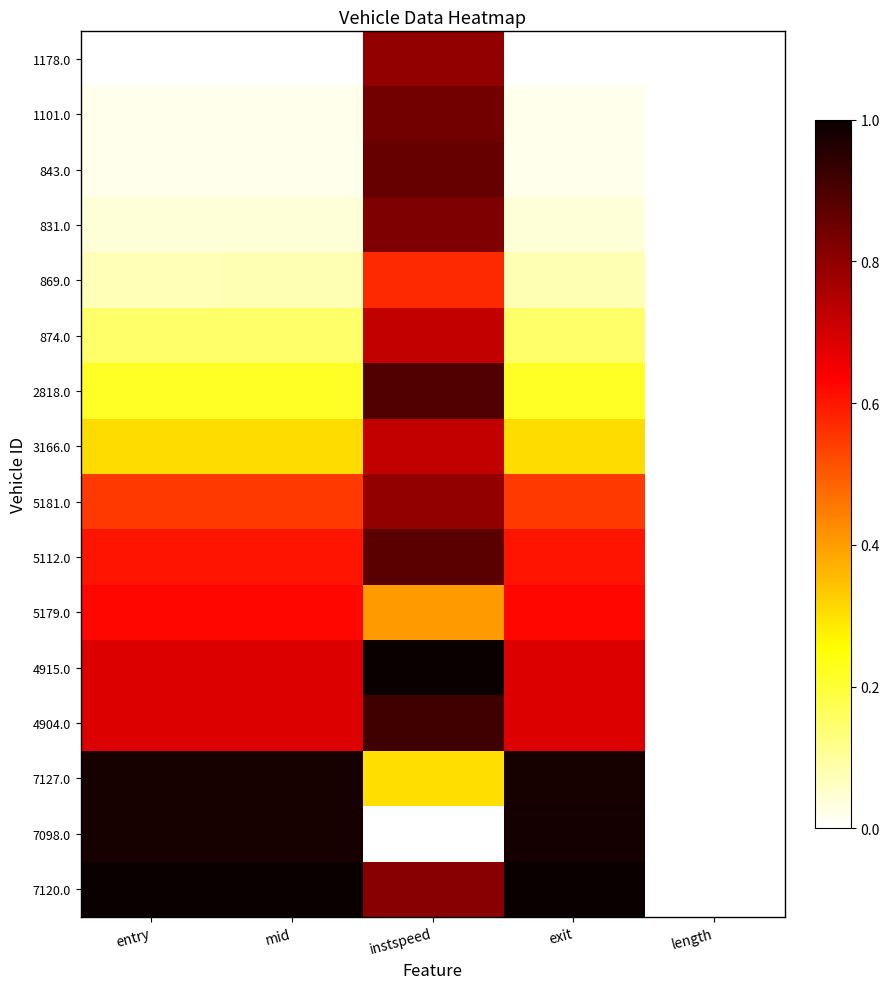

Reading right to left, extract all data points from this chart.

1178.0: length=0.0	exit=0.0	instspeed=0.8	mid=0.0	entry=0.0
1101.0: length=0.0	exit=0.0	instspeed=0.8	mid=0.0	entry=0.0
843.0: length=0.0	exit=0.0	instspeed=0.9	mid=0.0	entry=0.0
831.0: length=0.0	exit=0.0	instspeed=0.8	mid=0.0	entry=0.0
869.0: length=0.0	exit=0.1	instspeed=0.6	mid=0.1	entry=0.1
874.0: length=0.0	exit=0.2	instspeed=0.7	mid=0.2	entry=0.2
2818.0: length=0.0	exit=0.2	instspeed=0.9	mid=0.2	entry=0.2
3166.0: length=0.0	exit=0.3	instspeed=0.7	mid=0.3	entry=0.3
5181.0: length=0.0	exit=0.5	instspeed=0.8	mid=0.5	entry=0.5
5112.0: length=0.0	exit=0.6	instspeed=0.9	mid=0.6	entry=0.6
5179.0: length=0.0	exit=0.6	instspeed=0.4	mid=0.6	entry=0.6
4915.0: length=0.0	exit=0.7	instspeed=1.0	mid=0.7	entry=0.7
4904.0: length=0.0	exit=0.7	instspeed=0.9	mid=0.7	entry=0.7
7127.0: length=0.0	exit=1.0	instspeed=0.3	mid=1.0	entry=1.0
7098.0: length=0.0	exit=1.0	instspeed=0.0	mid=1.0	entry=1.0
7120.0: length=0.0	exit=1.0	instspeed=0.8	mid=1.0	entry=1.0